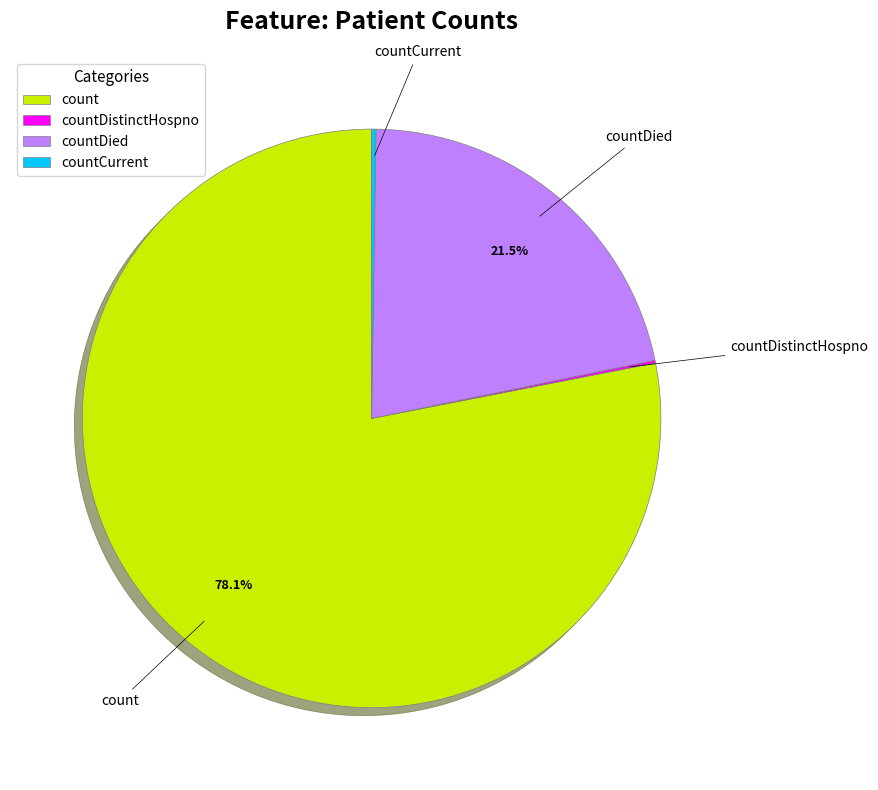

To the nearest percent, what is the average slice percentage?

25%